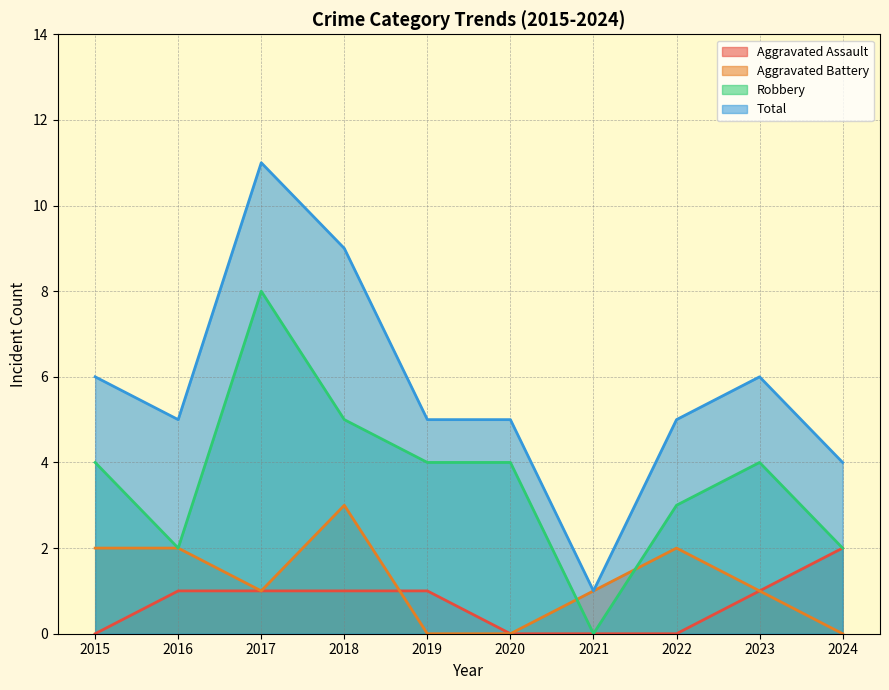

What is the spread (max minus min) of values at 2017?

10